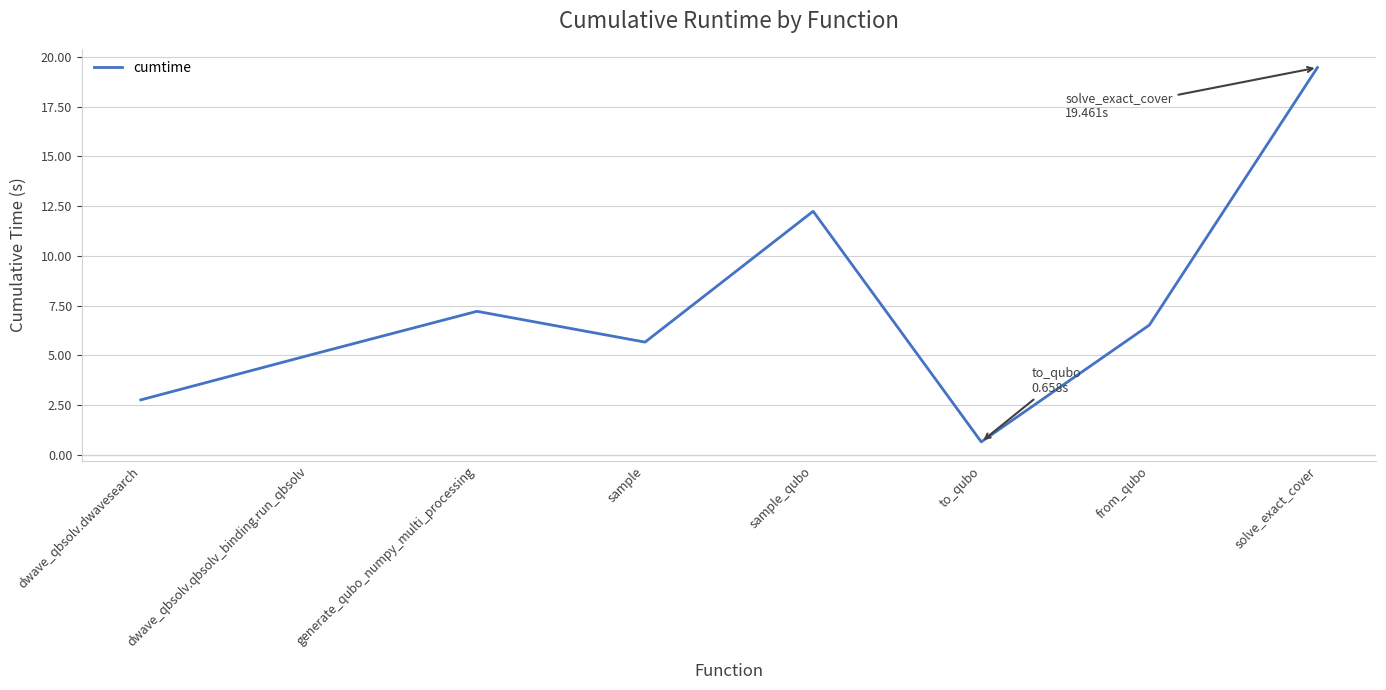

How many series are shown in this chart?

1